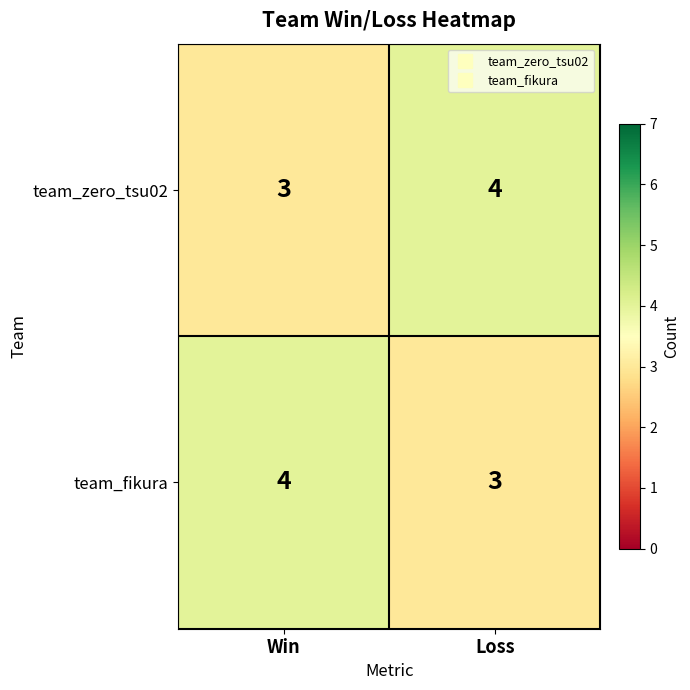

Reading right to left, transcribe all the data shown in this chart.

team_zero_tsu02: Loss=4	Win=3
team_fikura: Loss=3	Win=4